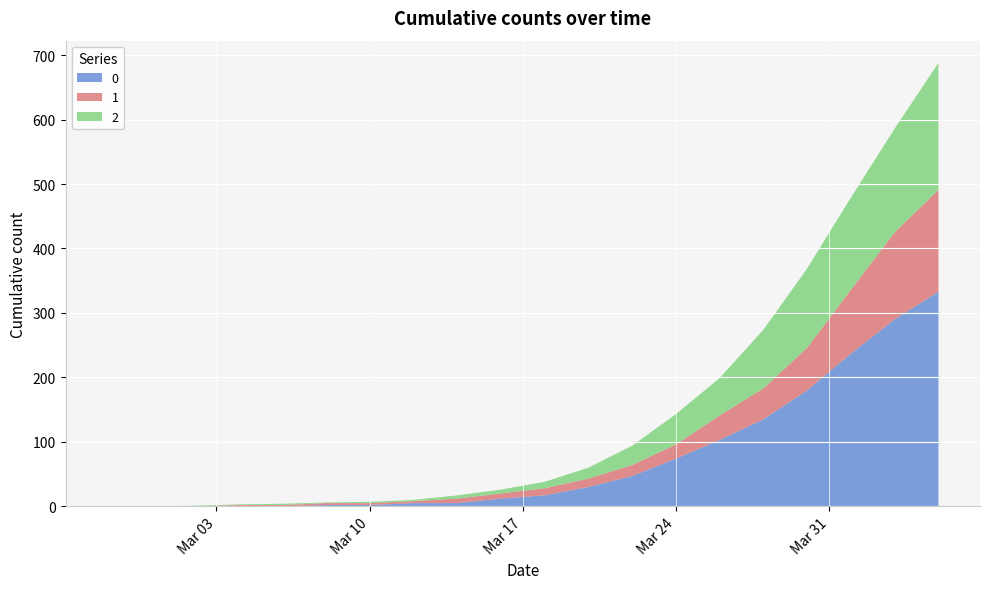

Reading right to left, extract all data points from this chart.

0: 2020-04-05=333	2020-04-03=290	2020-04-01=237	2020-03-30=180	2020-03-28=135	2020-03-26=103	2020-03-24=74	2020-03-22=47	2020-03-20=30	2020-03-18=17	2020-03-16=12	2020-03-14=5	2020-03-12=5	2020-03-10=2	2020-03-08=2	2020-03-06=0	2020-03-04=0	2020-03-02=0	2020-02-29=0	2020-02-27=0
1: 2020-04-05=158	2020-04-03=135	2020-04-01=99	2020-03-30=66	2020-03-28=48	2020-03-26=38	2020-03-24=22	2020-03-22=17	2020-03-20=13	2020-03-18=11	2020-03-16=8	2020-03-14=7	2020-03-12=3	2020-03-10=3	2020-03-08=3	2020-03-06=2	2020-03-04=2	2020-03-02=0	2020-02-29=0	2020-02-27=0
2: 2020-04-05=197	2020-04-03=161	2020-04-01=143	2020-03-30=123	2020-03-28=91	2020-03-26=58	2020-03-24=47	2020-03-22=30	2020-03-20=17	2020-03-18=10	2020-03-16=6	2020-03-14=5	2020-03-12=2	2020-03-10=2	2020-03-08=1	2020-03-06=2	2020-03-04=1	2020-03-02=1	2020-02-29=0	2020-02-27=0